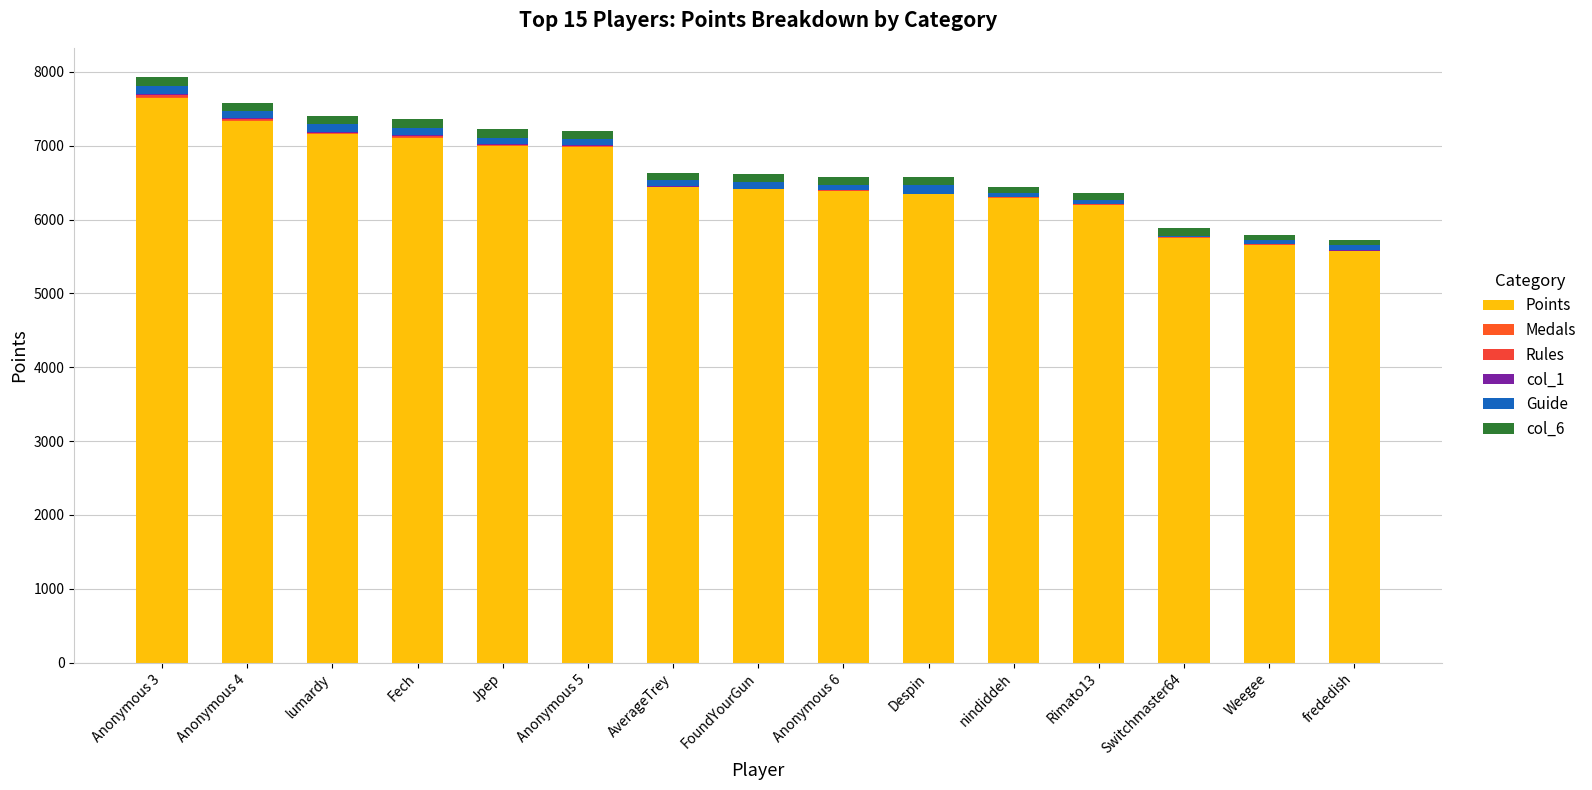

What is the difference between the maximum and minimum values in the col_6 series?

43